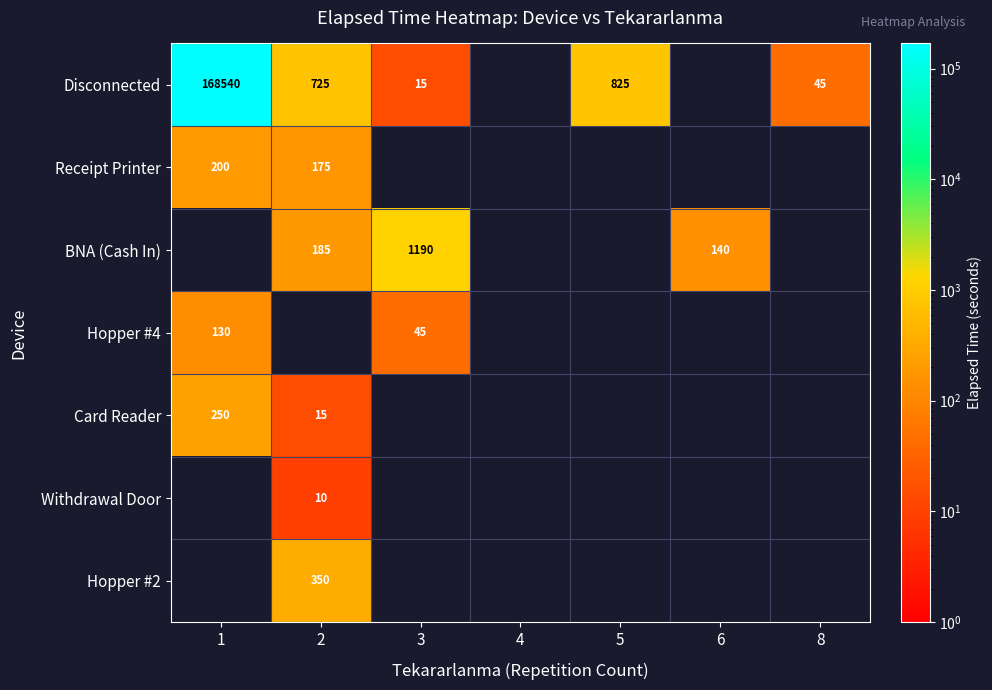

The value of Receipt Printer at 2 is 109. True or false?

False